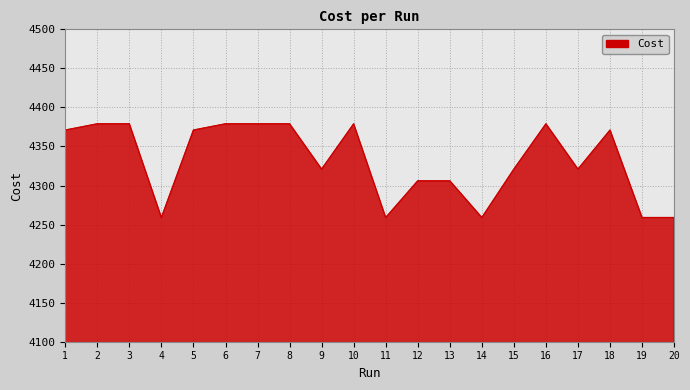

What value does the data have at 8?

4379.0